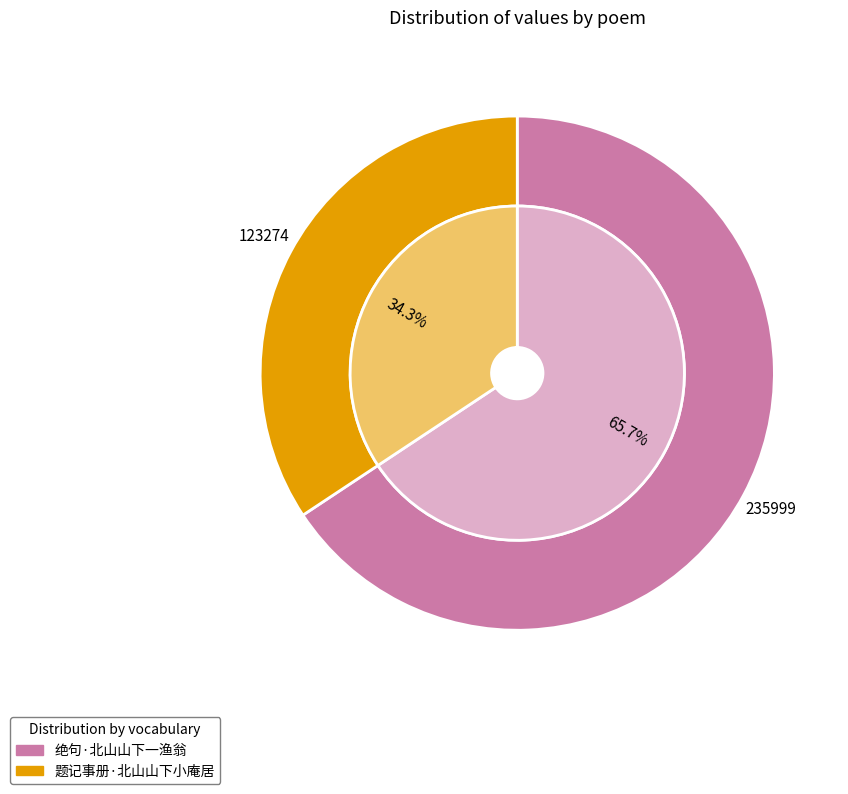

To the nearest percent, what is the combined percentage of 绝句·北山山下一渔翁 and 题记事册·北山山下小庵居?

100%